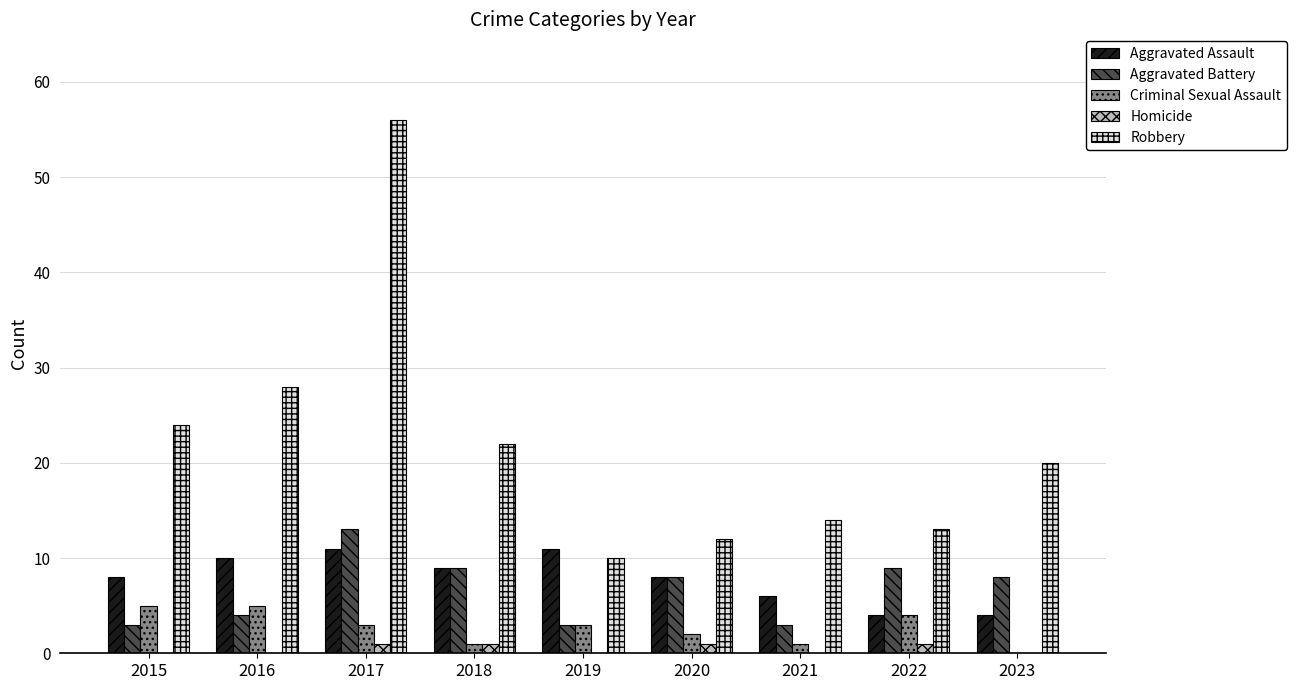

What are all the series names shown in the legend?

Aggravated Assault, Aggravated Battery, Criminal Sexual Assault, Homicide, Robbery